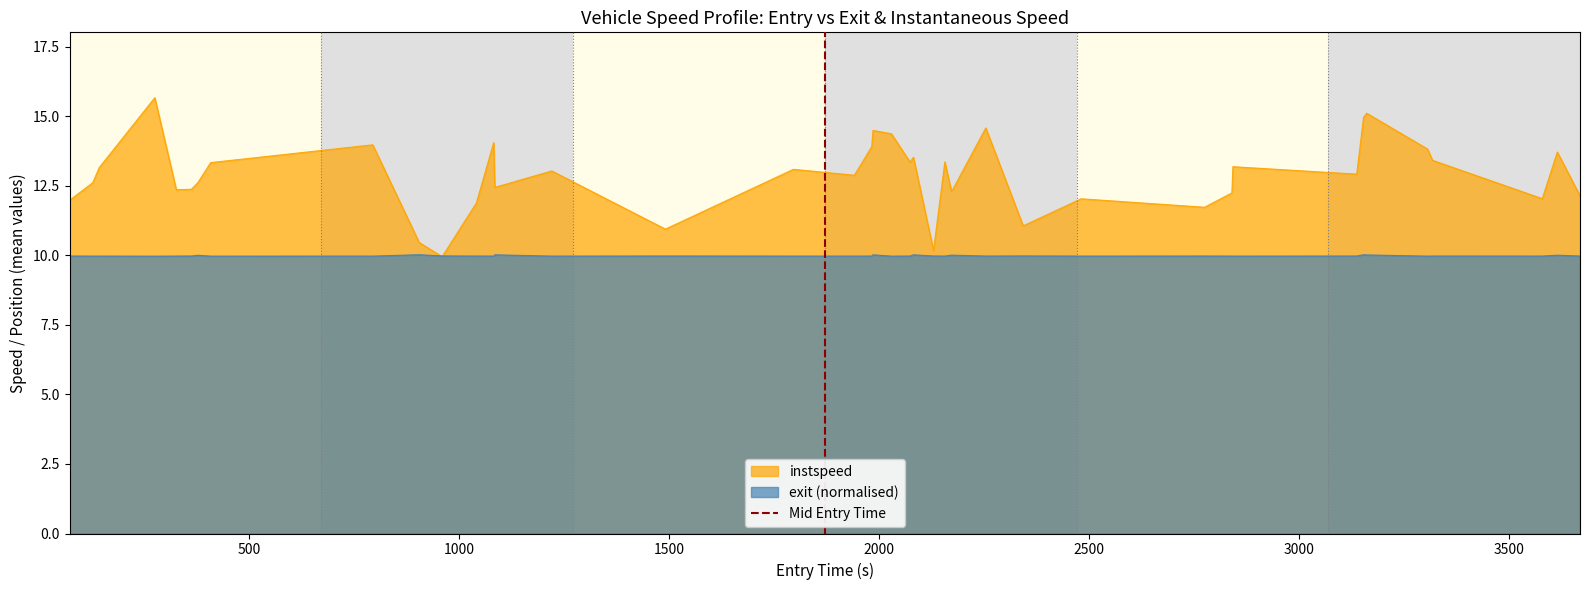

What is the lowest value of the instspeed series?

9.9